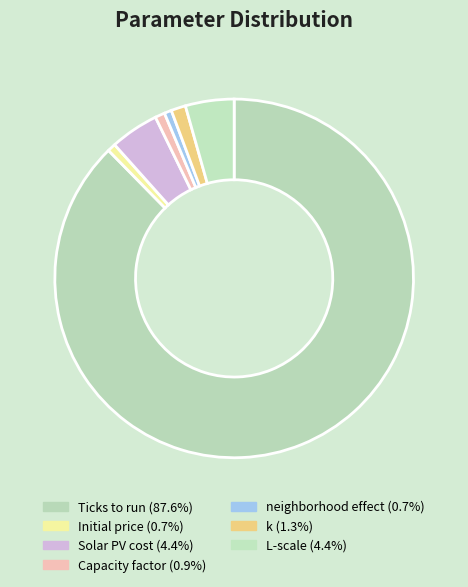

Which category accounts for the majority?

Ticks to run